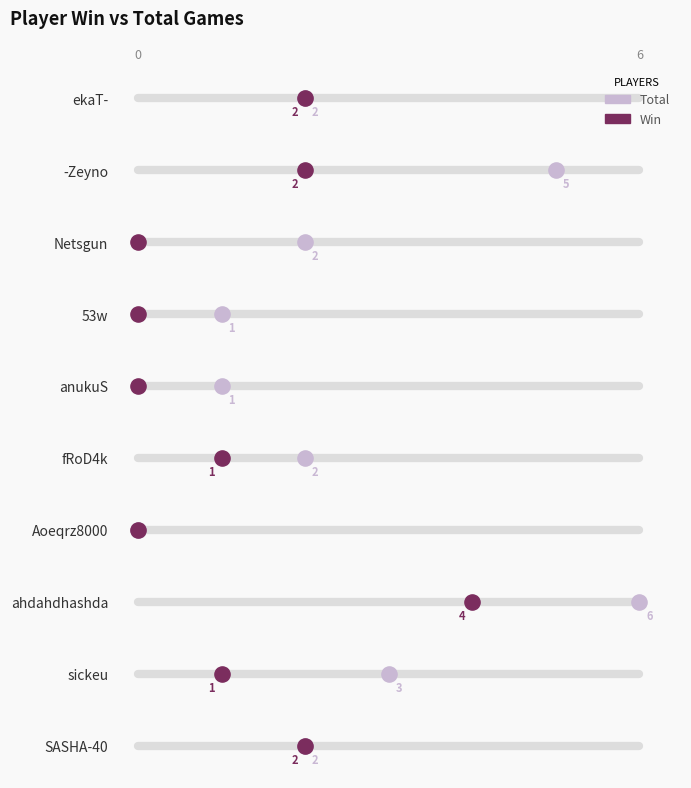

What are all the series names shown in the legend?

Total, Win